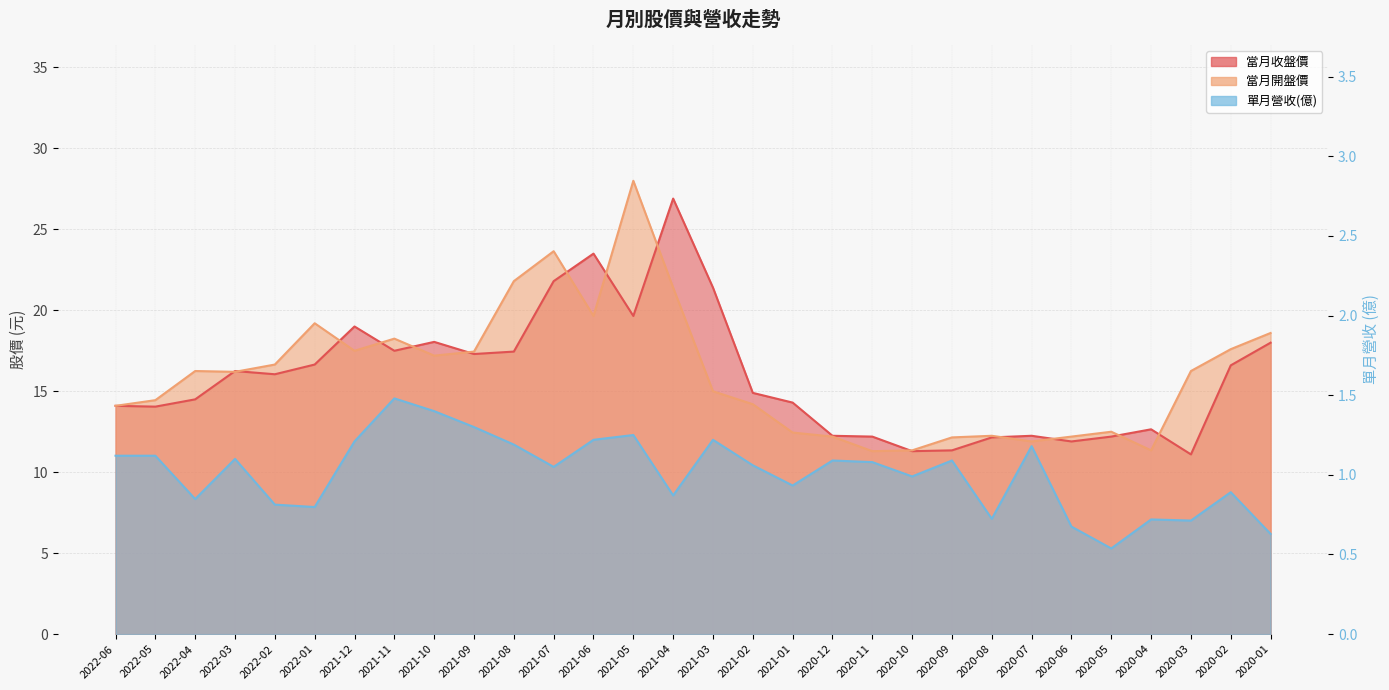

Reading right to left, what are all the values shown in this chart?

當月收盤價: 18.0	16.6	11.1	12.7	12.2	11.9	12.2	12.2	11.3	11.3	12.2	12.2	14.3	14.9	21.4	26.9	19.6	23.5	21.8	17.4	17.3	18.1	17.5	19.0	16.6	16.1	16.2	14.5	14.1	14.1
當月開盤價: 18.6	17.6	16.2	11.3	12.5	12.2	11.9	12.2	12.2	11.3	11.3	12.2	12.4	14.2	15.0	21.4	28.0	19.6	23.6	21.8	17.4	17.2	18.2	17.5	19.2	16.6	16.2	16.2	14.4	14.1
單月營收(億): 0.6	0.9	0.7	0.7	0.5	0.7	1.2	0.7	1.1	1.0	1.1	1.1	0.9	1.1	1.2	0.9	1.2	1.2	1.1	1.2	1.3	1.4	1.5	1.2	0.8	0.8	1.1	0.8	1.1	1.1